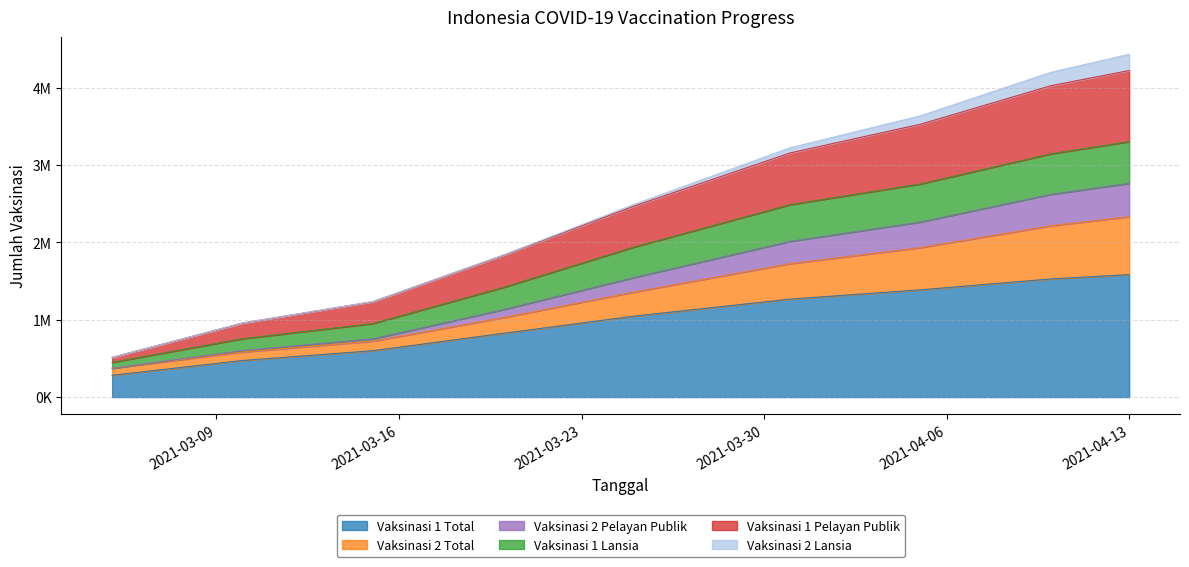

Does the chart display data point markers on the line(s)?

No